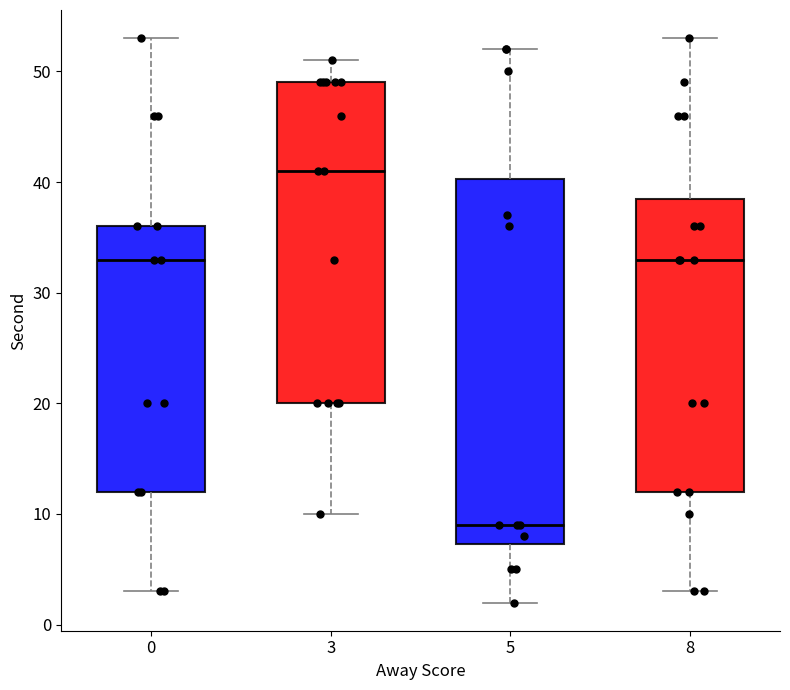

Reading left to right, read every box against the y-axis: the position of its median line, the range the box covers, and the ends of its whiskers. The values are not printed on the chart, so give them approximately, as read against the axis.

0: median 33, box 12 to 36, whiskers 3 to 53
3: median 41, box 20 to 49, whiskers 10 to 51
5: median 9, box 7 to 40, whiskers 2 to 52
8: median 33, box 12 to 39, whiskers 3 to 53